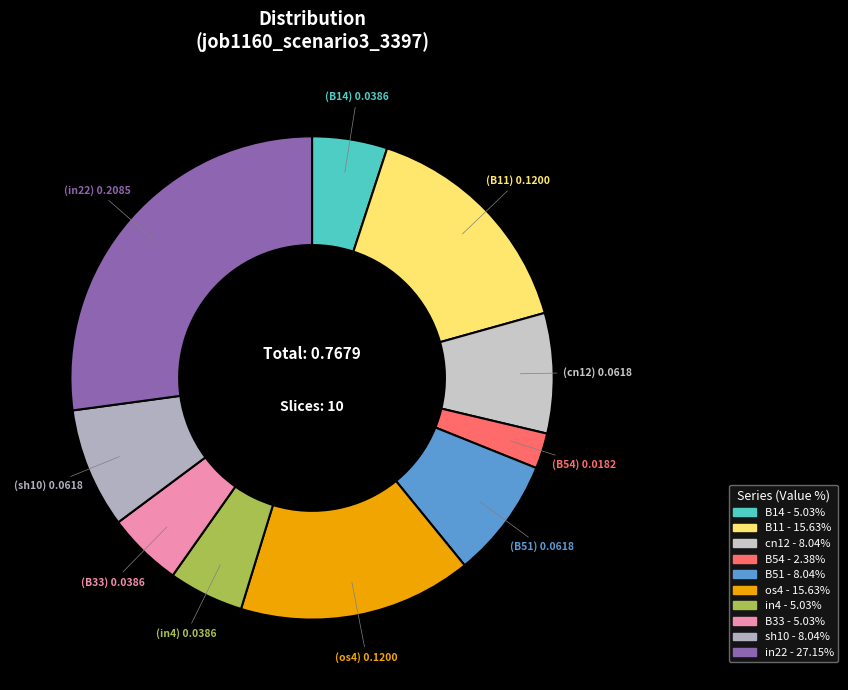

True or false: cn12 accounts for 8% of the total.

True